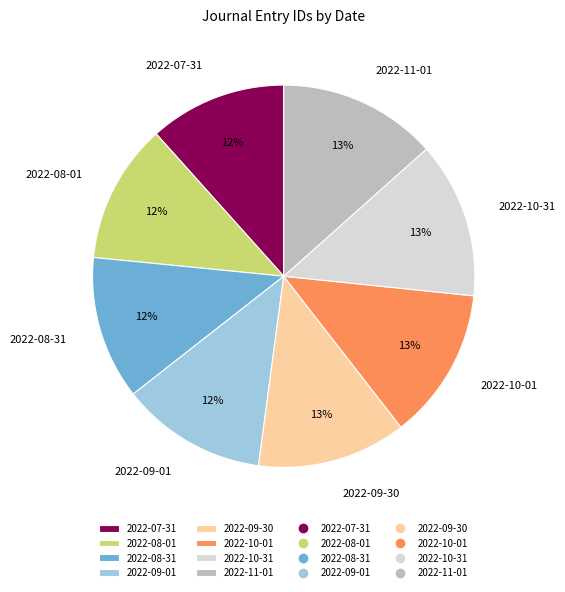

Count the number of slices in the pie.

8